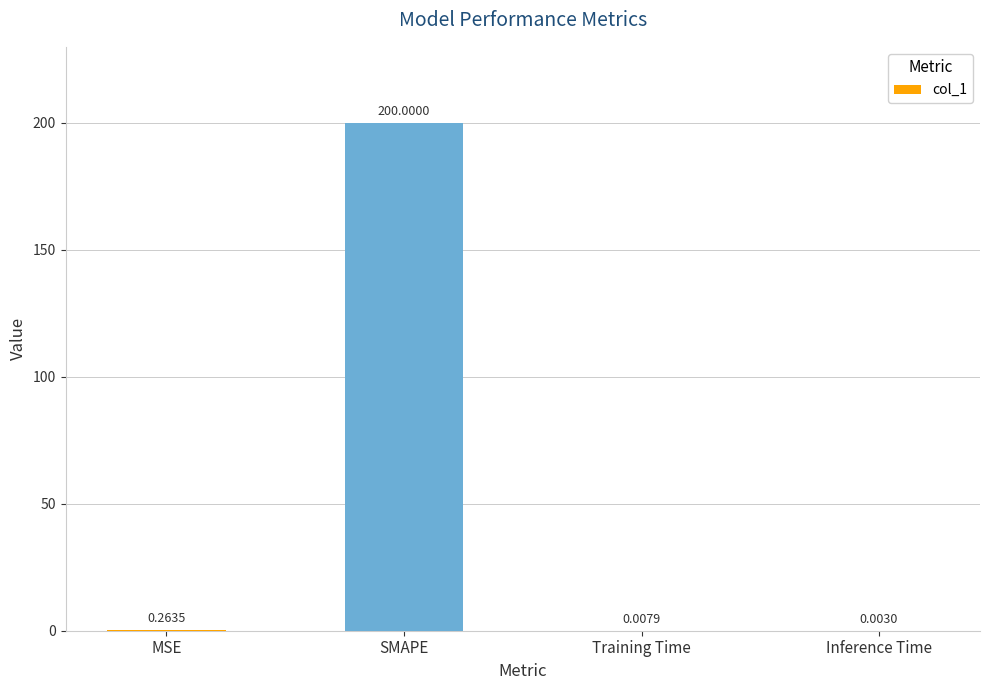

What is the maximum value shown in the chart?

200.0